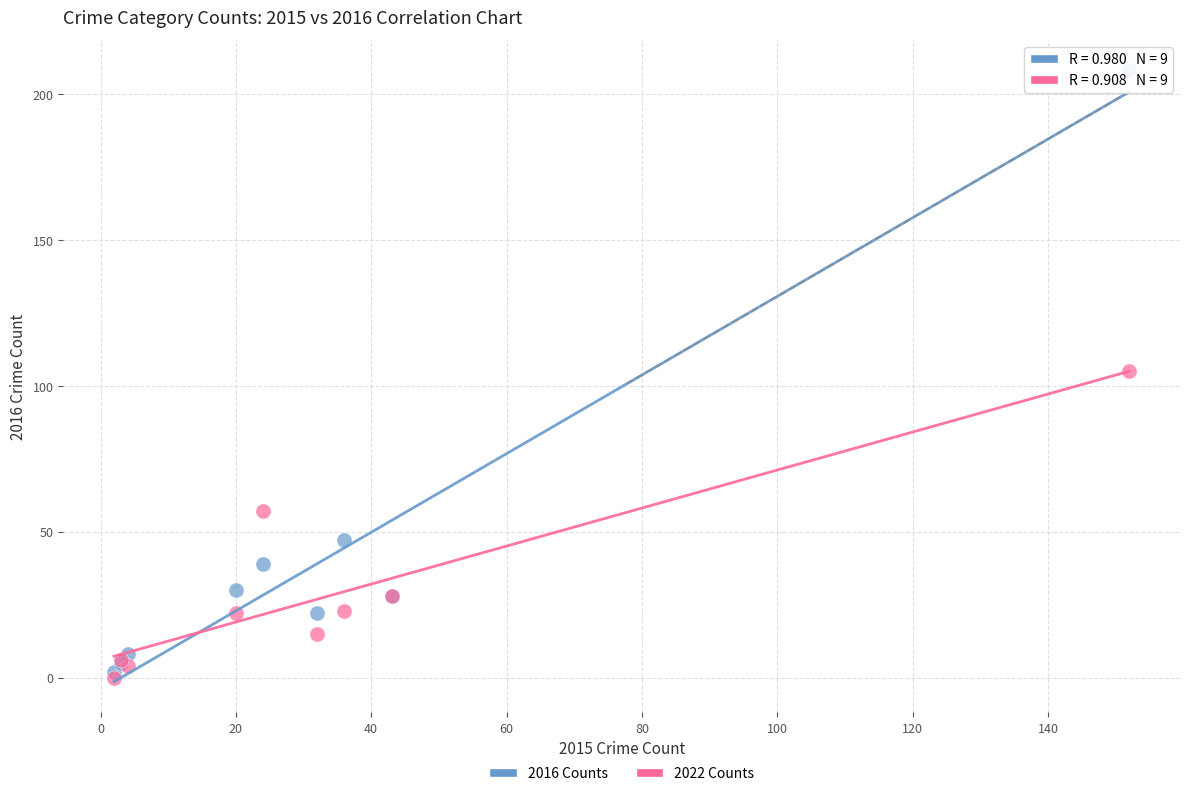

Which series has the largest Y range (max minus min)?

2016 Counts